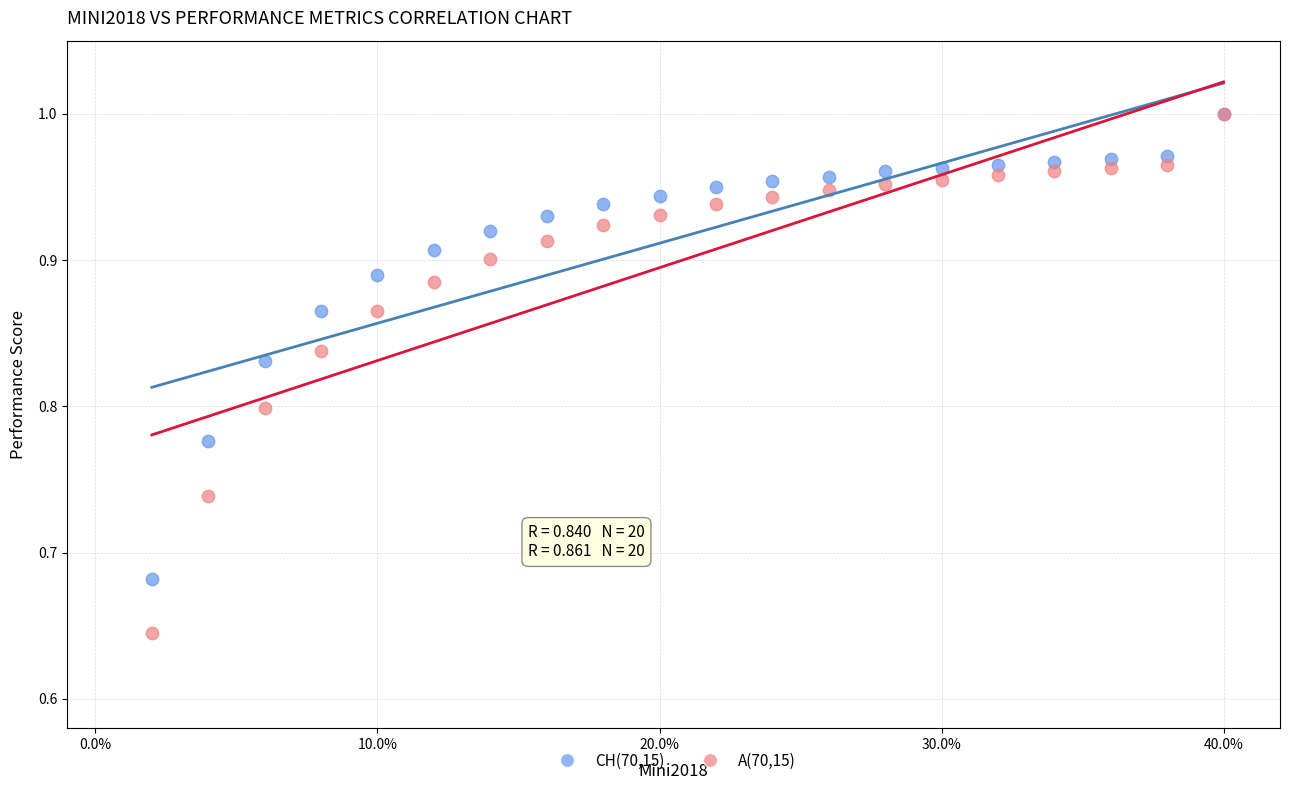

Which series has the largest Y range (max minus min)?

A(70,15)